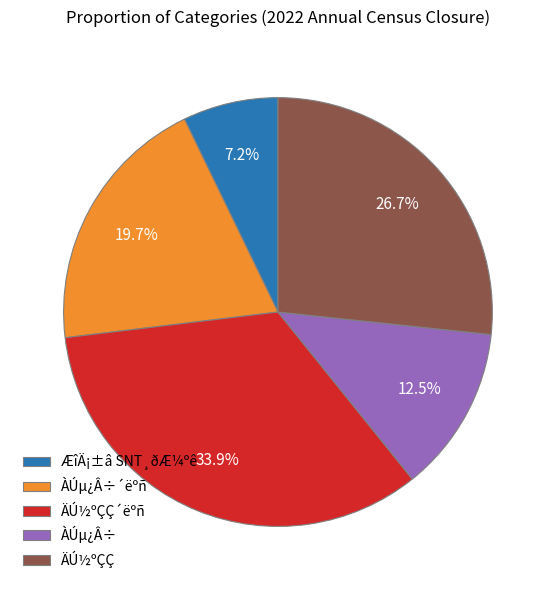

To the nearest percent, what is the combined percentage of ÆîÄ¡±â SNT¸ðÆ¼ºê and ÀÚµ¿Â÷?

20%